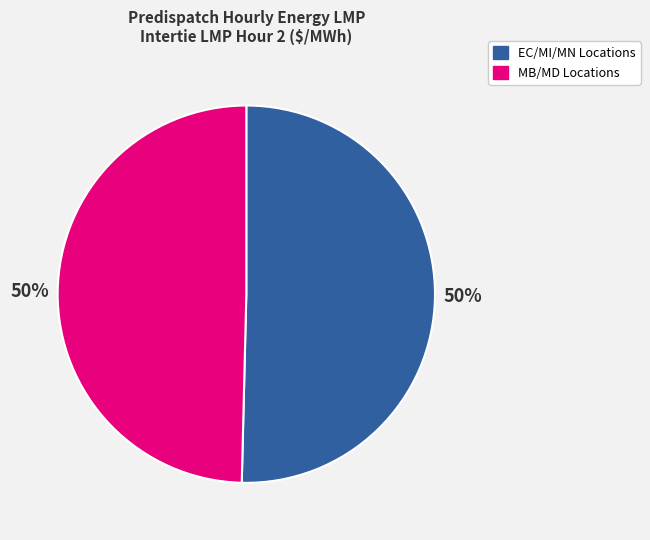

How many segments does this pie chart have?

2